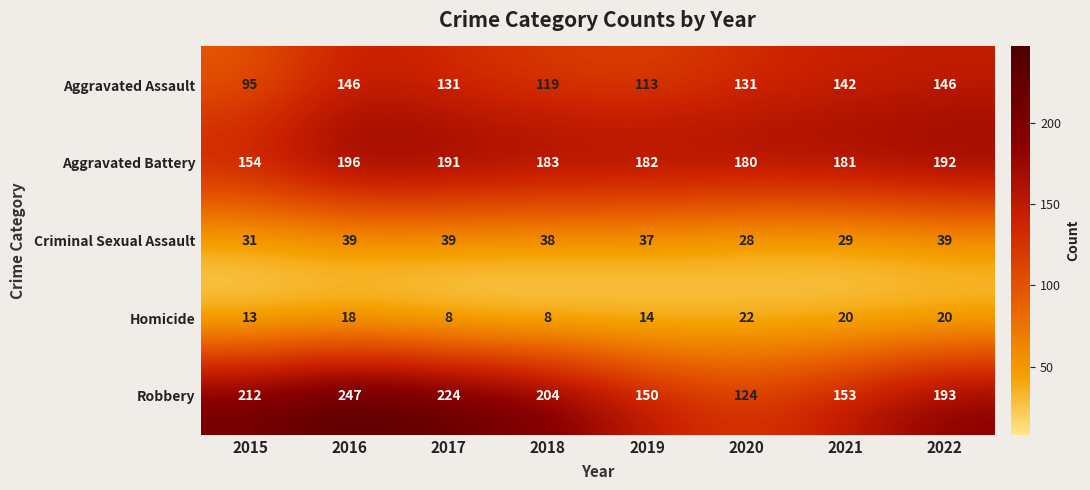

What is the greatest value displayed?

247